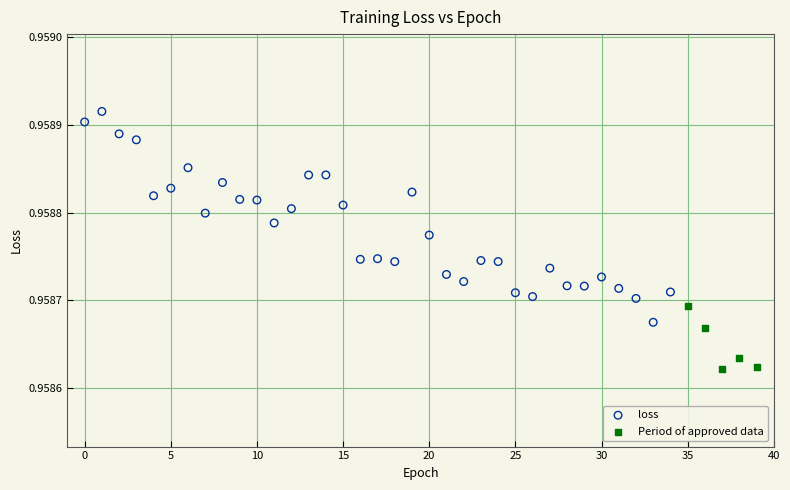

Which series reaches the maximum Y coordinate?

loss